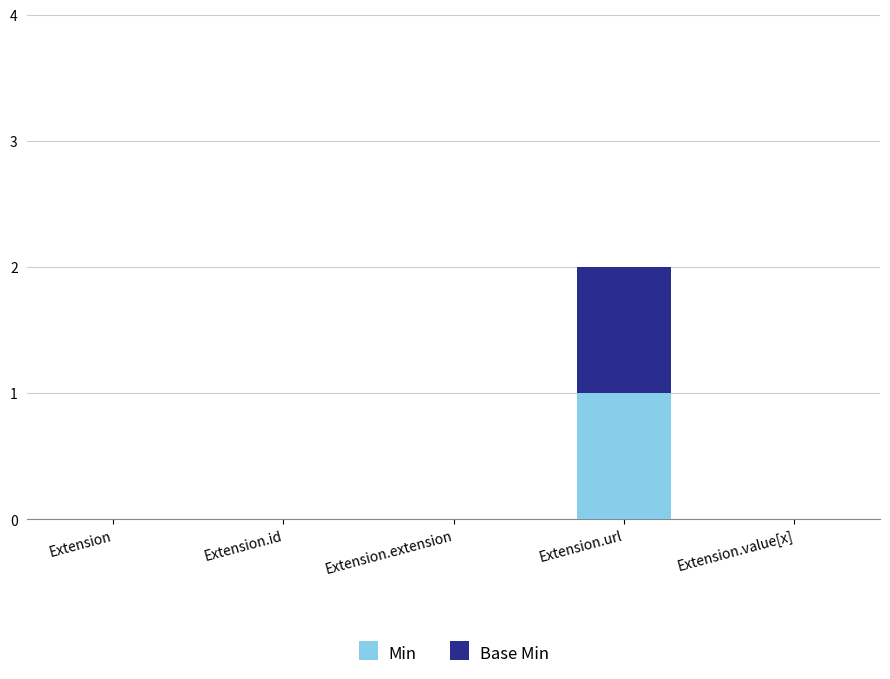

At which category is the sum across all series the highest?

Extension.url